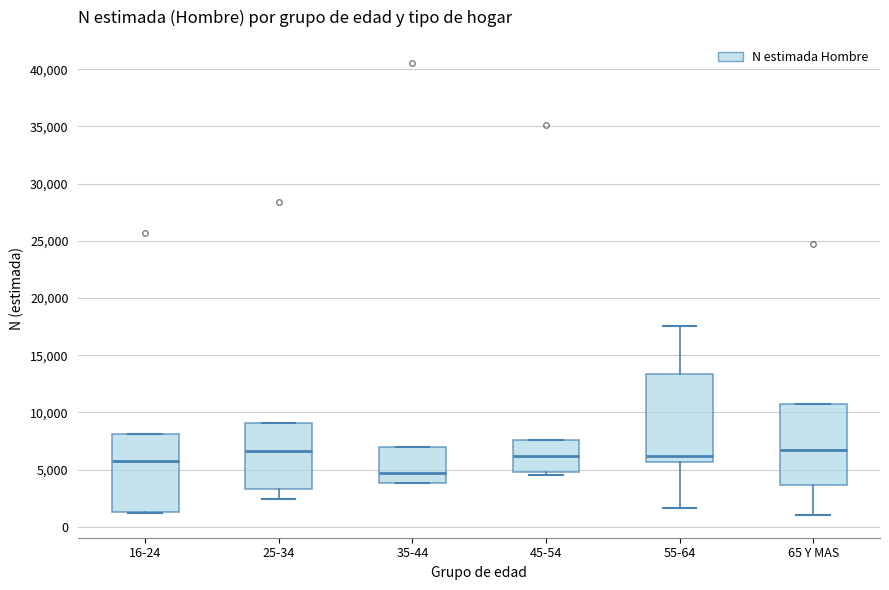

Which box is the tallest, from its lower edge to its upper edge?

55-64